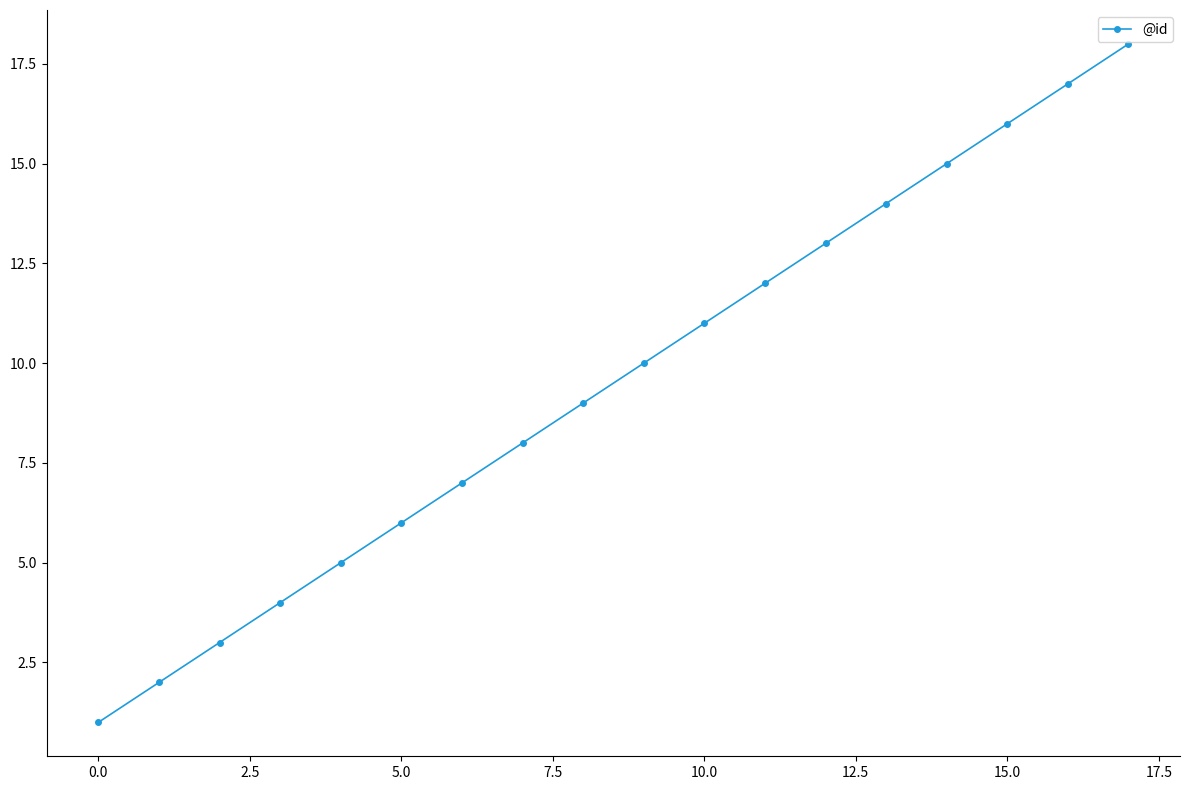

True or false: there are more than 1 points higher than both neighbors.

False